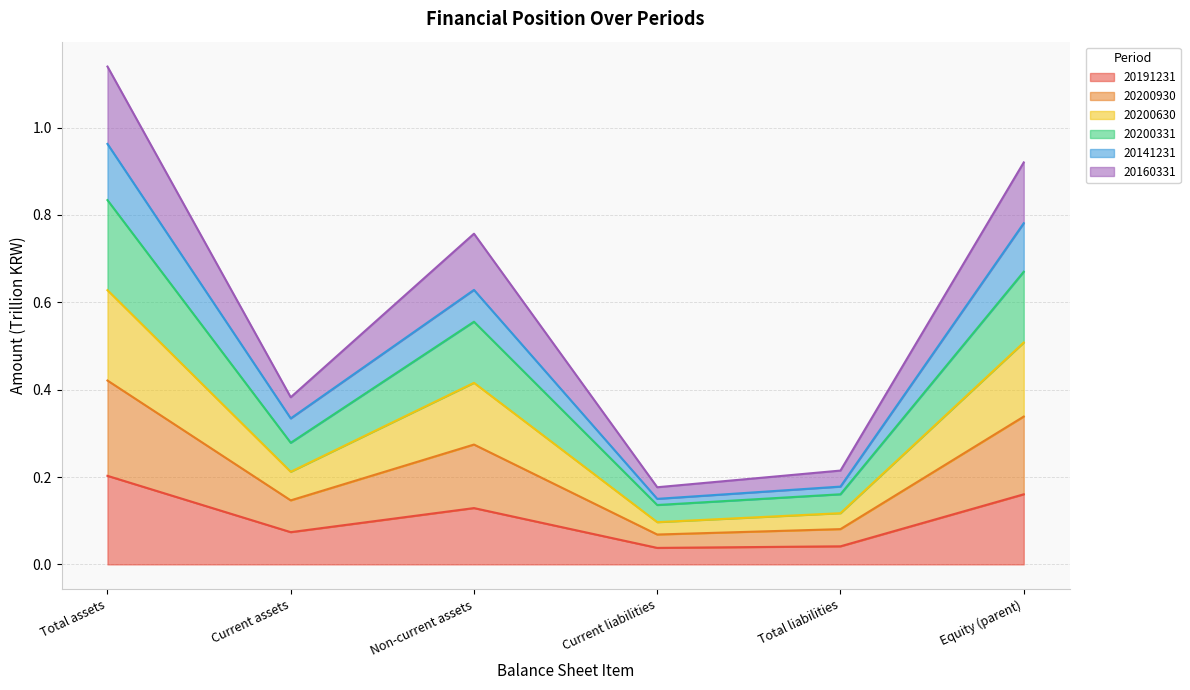

At which category is the sum across all series the highest?

Total assets